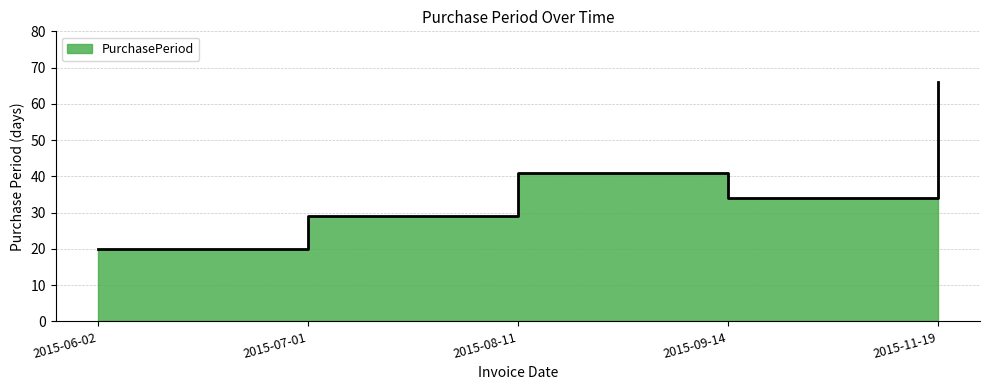

List the labels in order of value, largest first.

2015-11-19, 2015-08-11, 2015-09-14, 2015-07-01, 2015-06-02